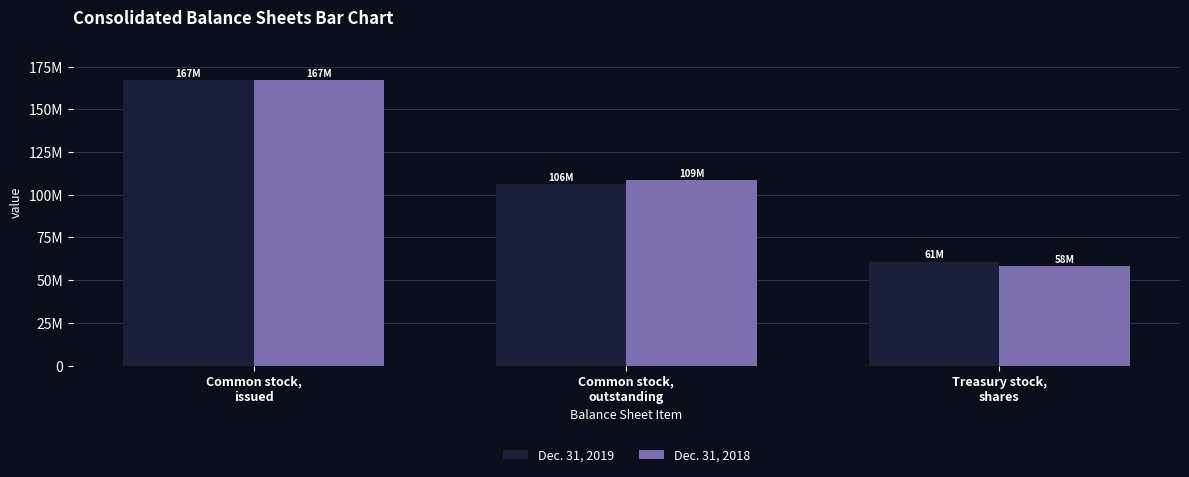

Are the bars grouped side by side (vs. stacked)?

Yes